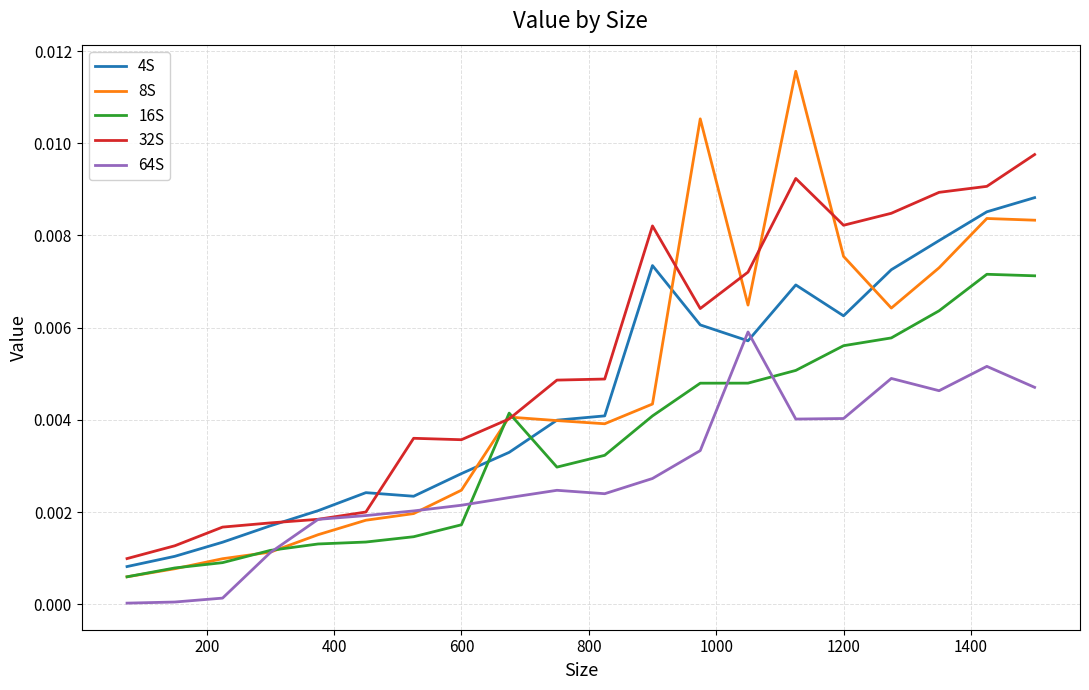

List the series in order of their peak value, lowest first.

64S, 16S, 4S, 32S, 8S